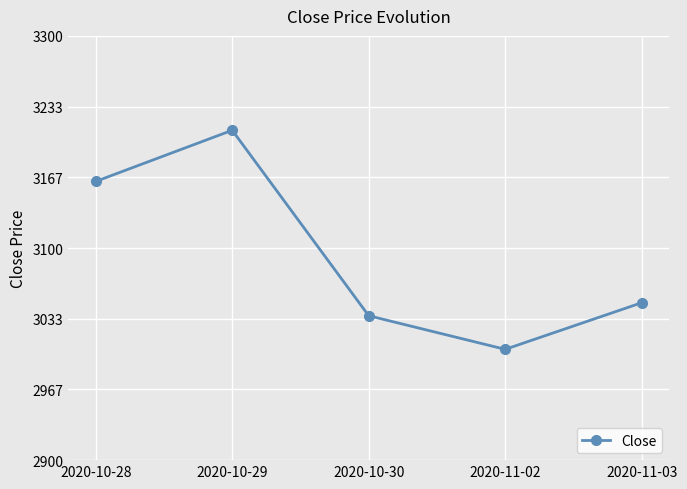

True or false: there are more than 2 points higher than both neighbors.

False